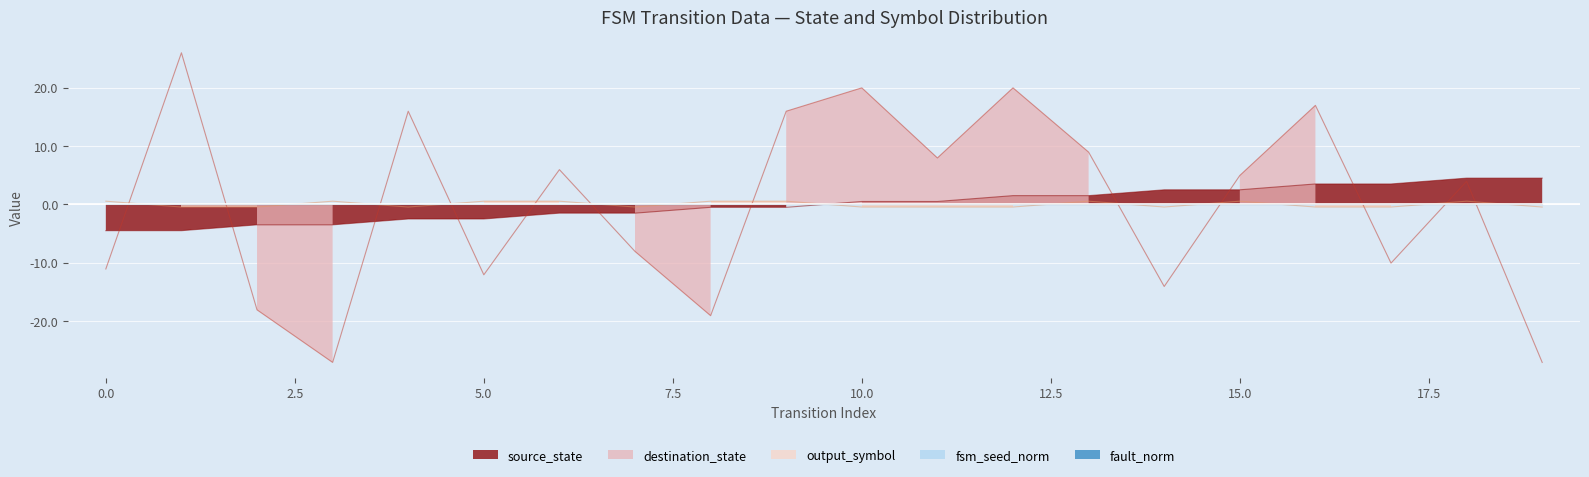

Is the value of output_symbol at 12 greater than the value of destination_state at 10?

No